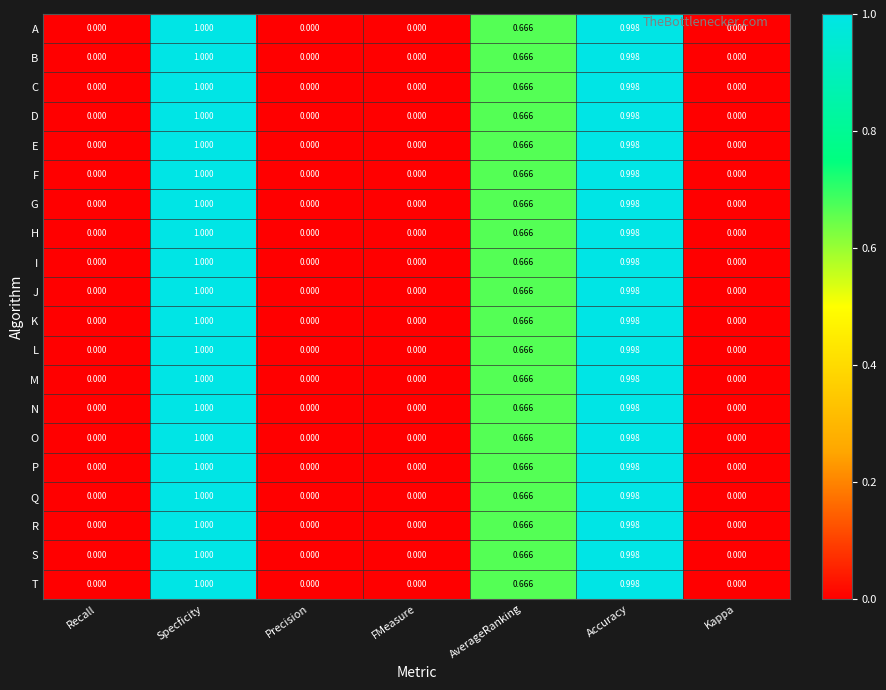

Is the value of J at Accuracy greater than the value of G at Recall?

Yes